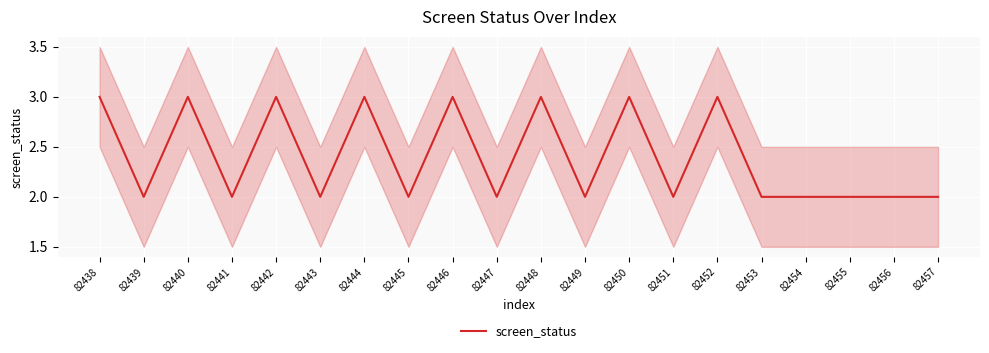

How many values are between 2 and 3?

20